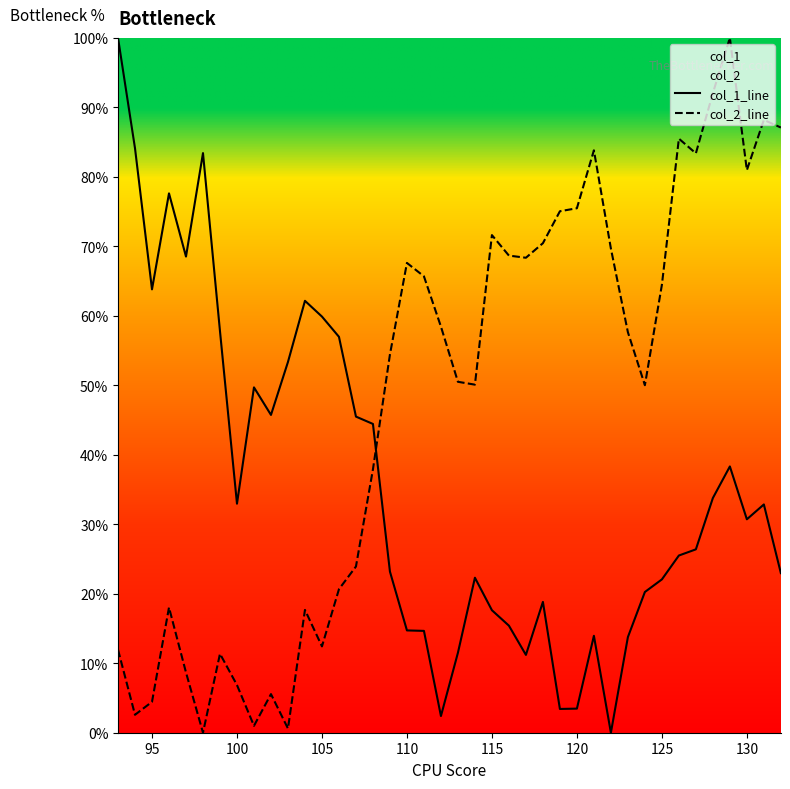

At which category does col_1_line reach its first local valley?

95